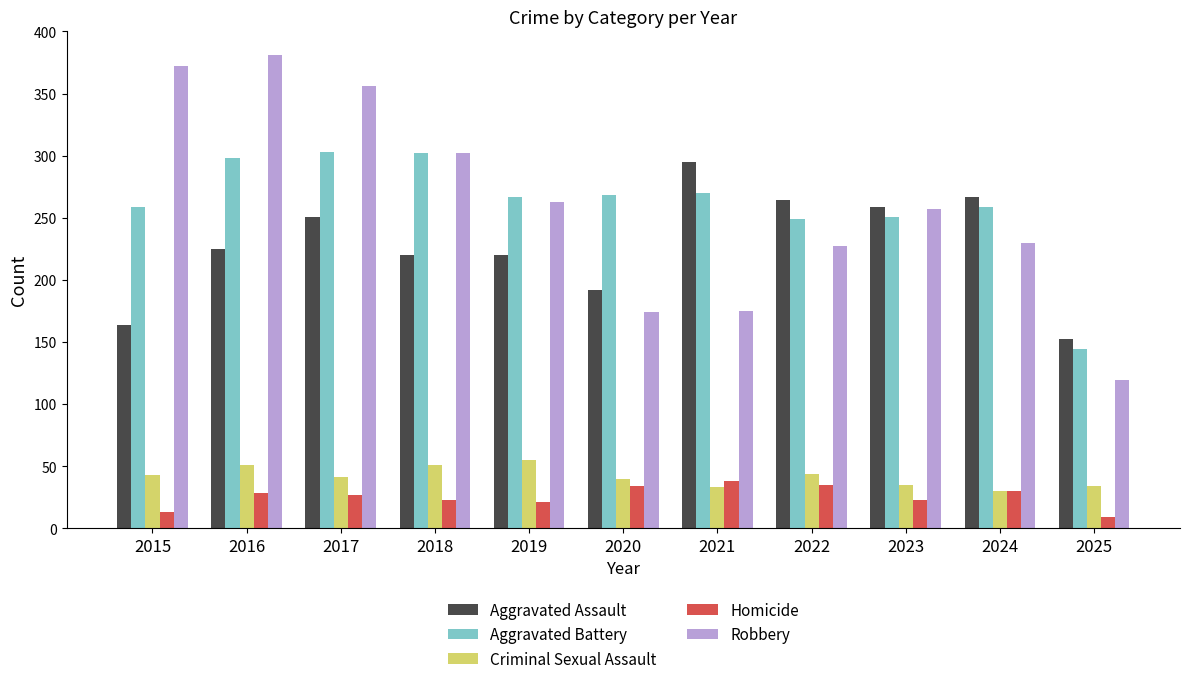

What is the sum of the Robbery values at 2021 and 2024?

405